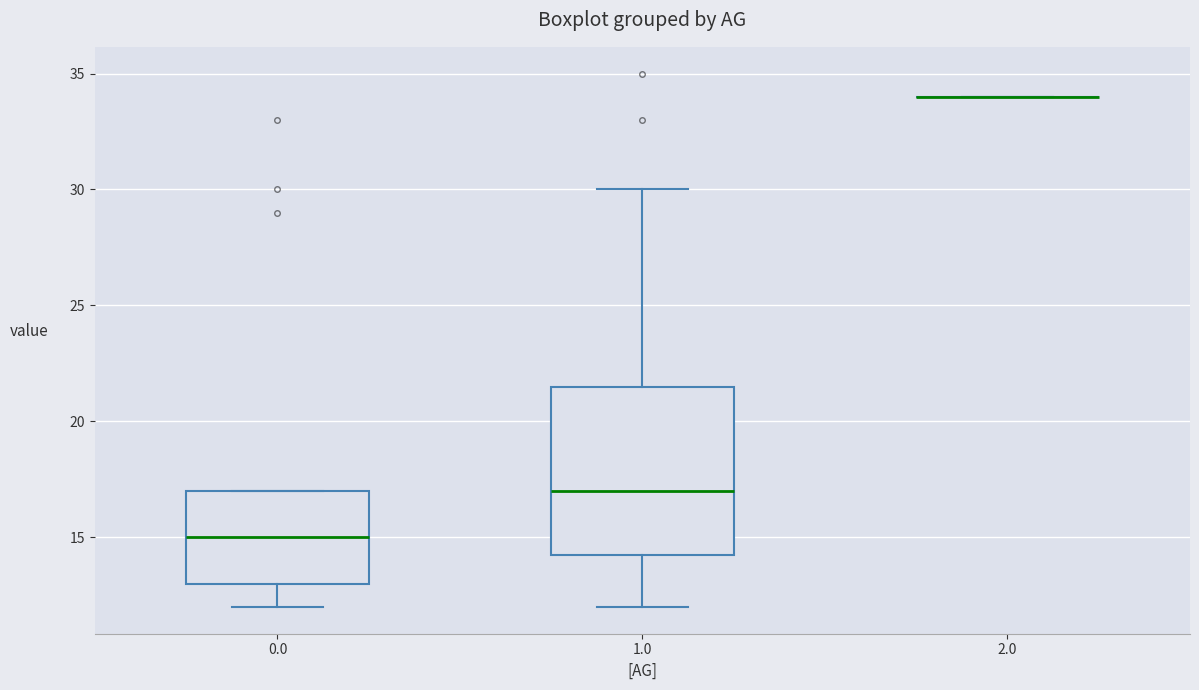

Which box is the tallest, from its lower edge to its upper edge?

1.0